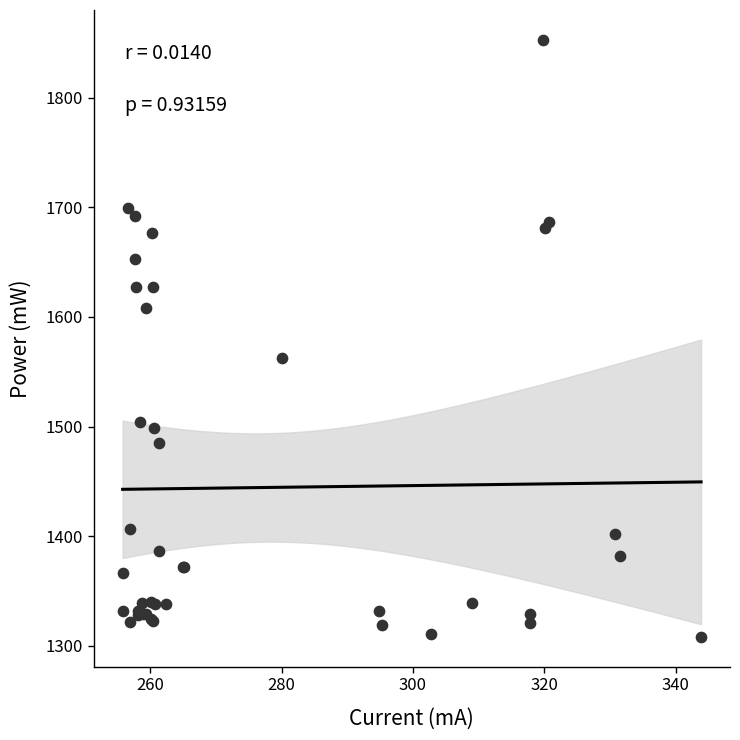

What Y value in the scatter plot is closest to 1580?

1562.4